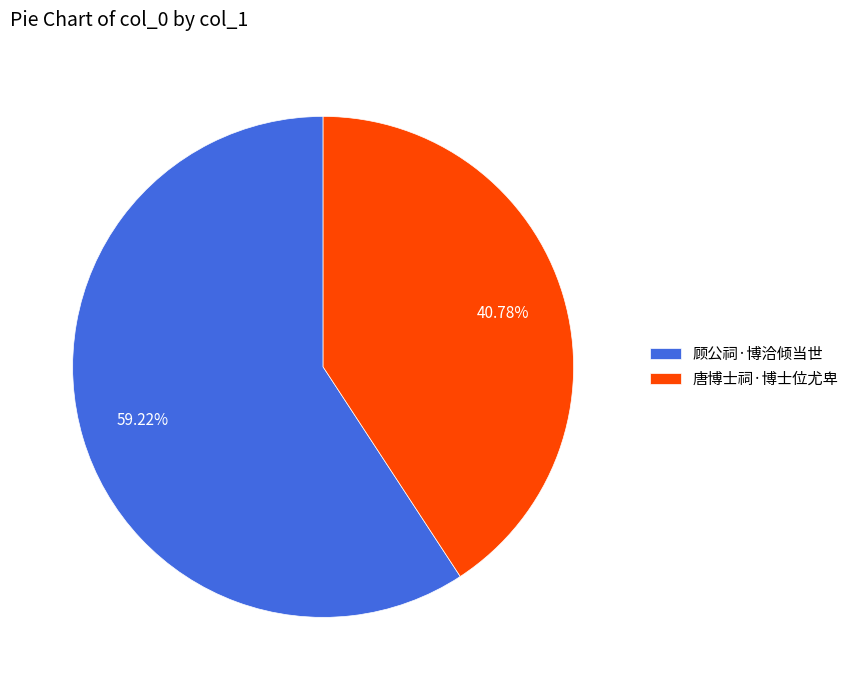

Do 唐博士祠·博士位尤卑 and 顾公祠·博洽倾当世 together represent more than half of the pie?

Yes